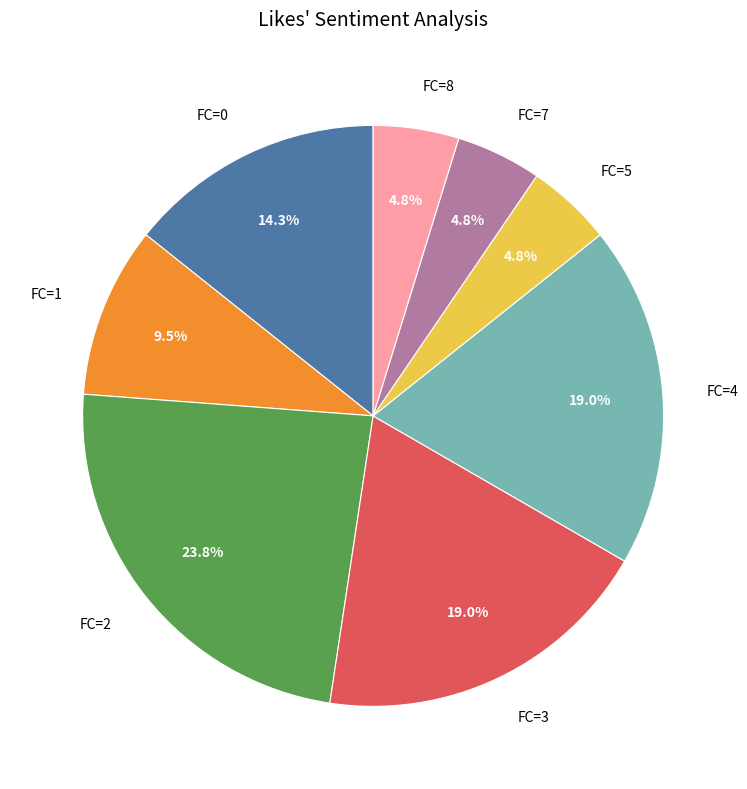

Is there a majority slice in this chart?

No